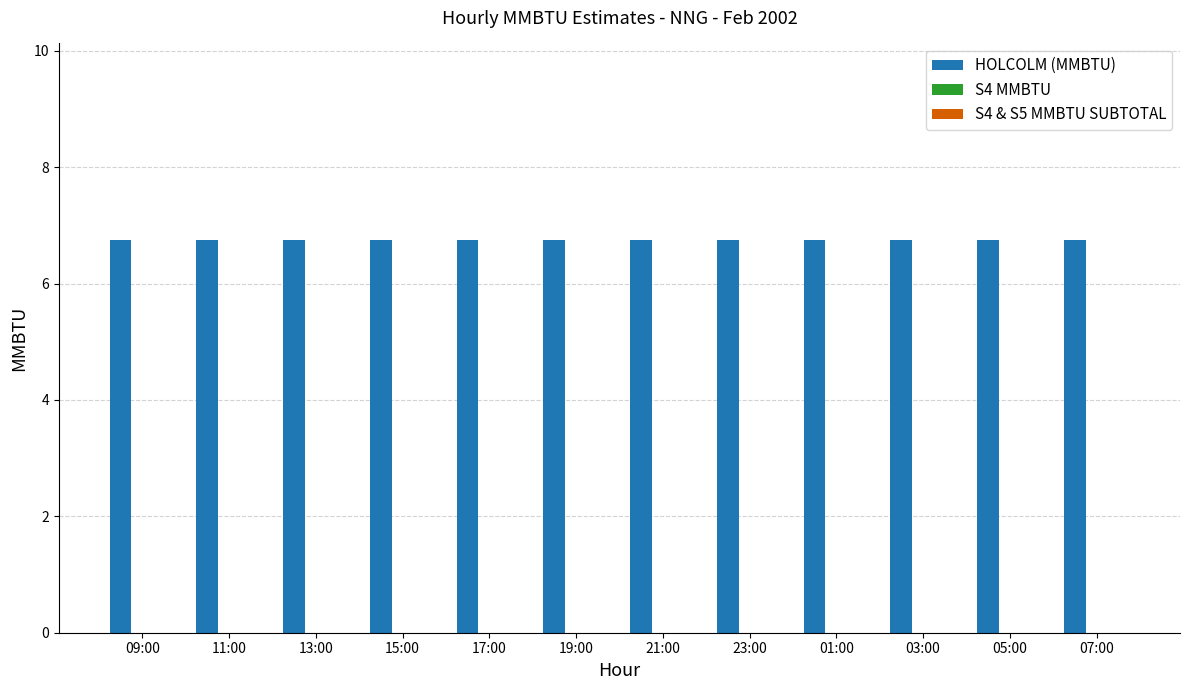

True or false: HOLCOLM (MMBTU) has a value of 6.8 at 01:00.

True